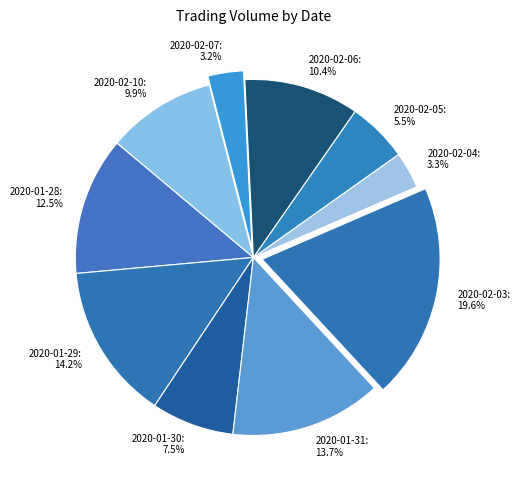

How many slices are in this pie chart?

10